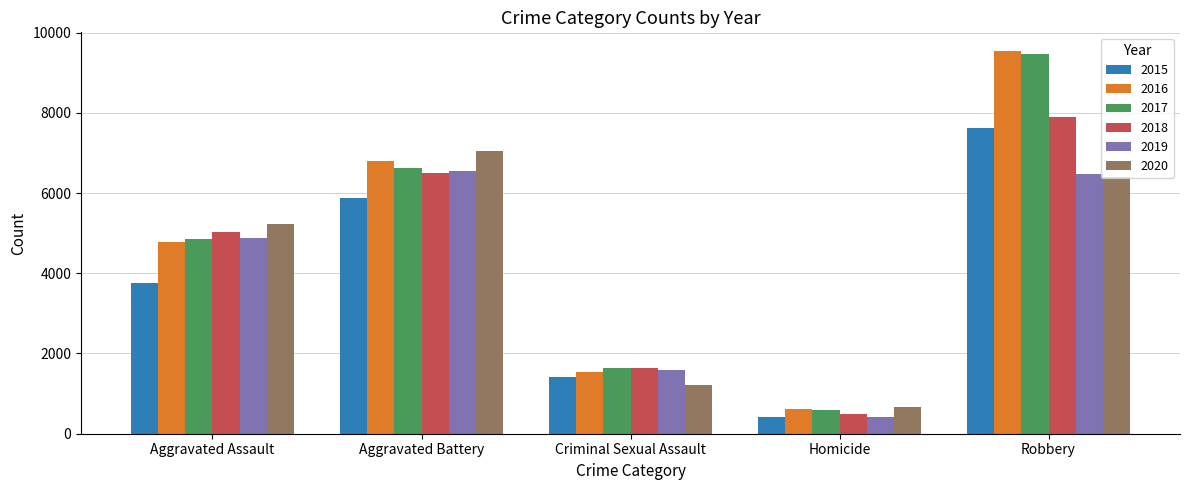

Is the value of 2016 at Aggravated Battery greater than the value of 2018 at Aggravated Battery?

Yes